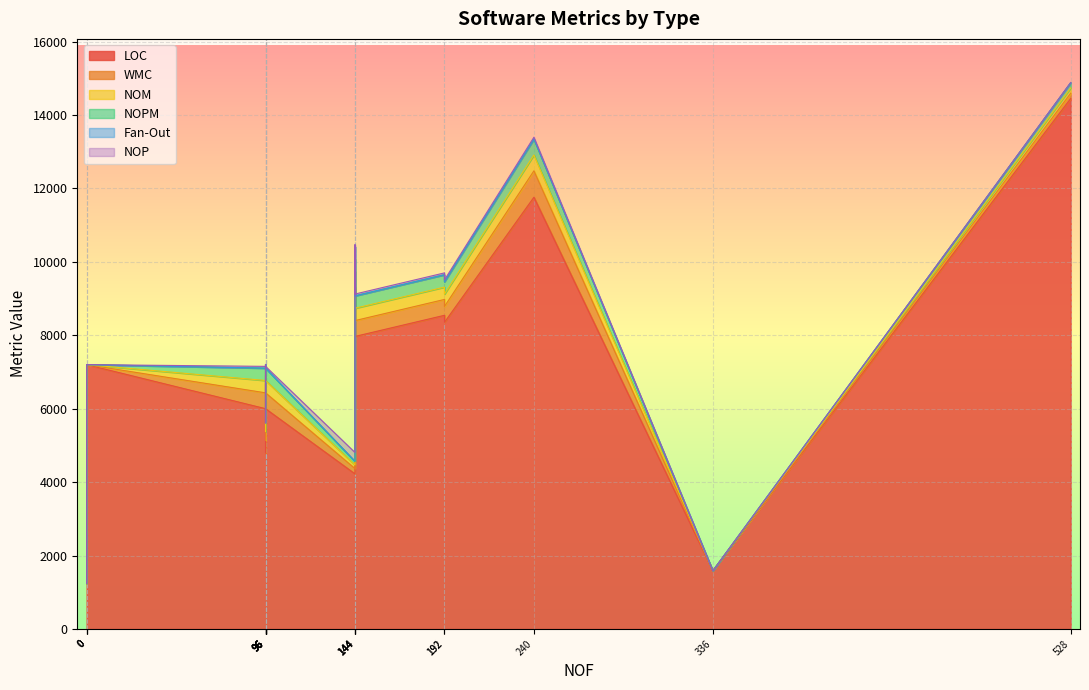

In NOP, how many points are lower than both neighbors (excluding endpoints)?

1